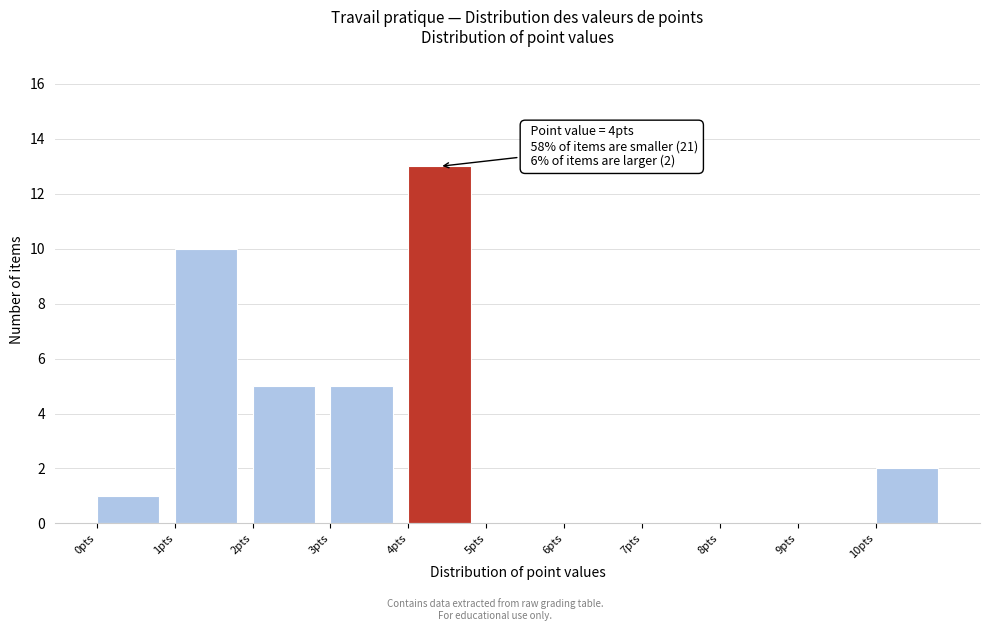

Over which range of the x-axis is the bar tallest?

4 to 5